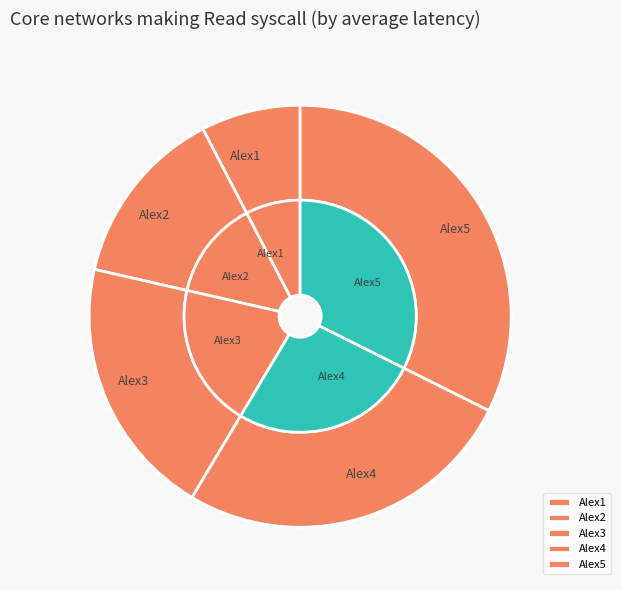

What is the change in value from Alex1 to Alex4?

+3000000000000